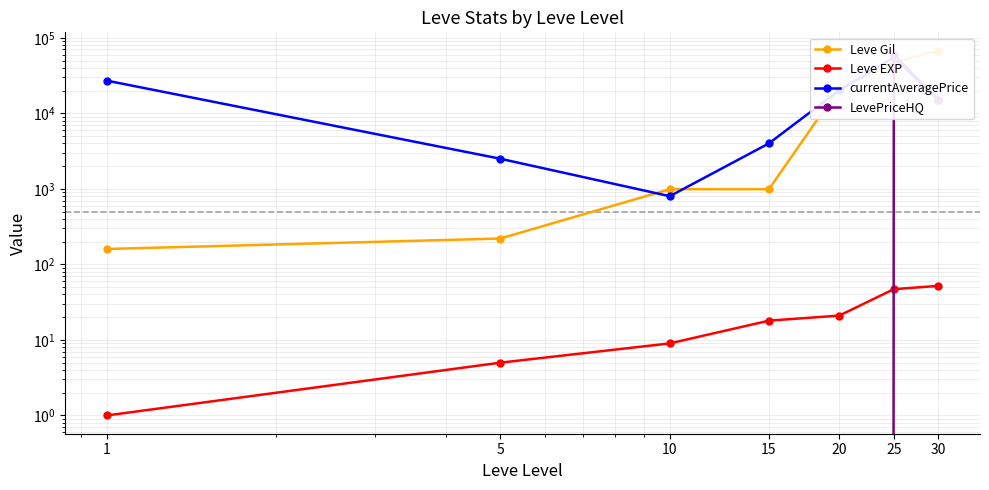

List the labels in order of LevePriceHQ value, smallest first.

1, 5, 10, 15, 20, 30, 25